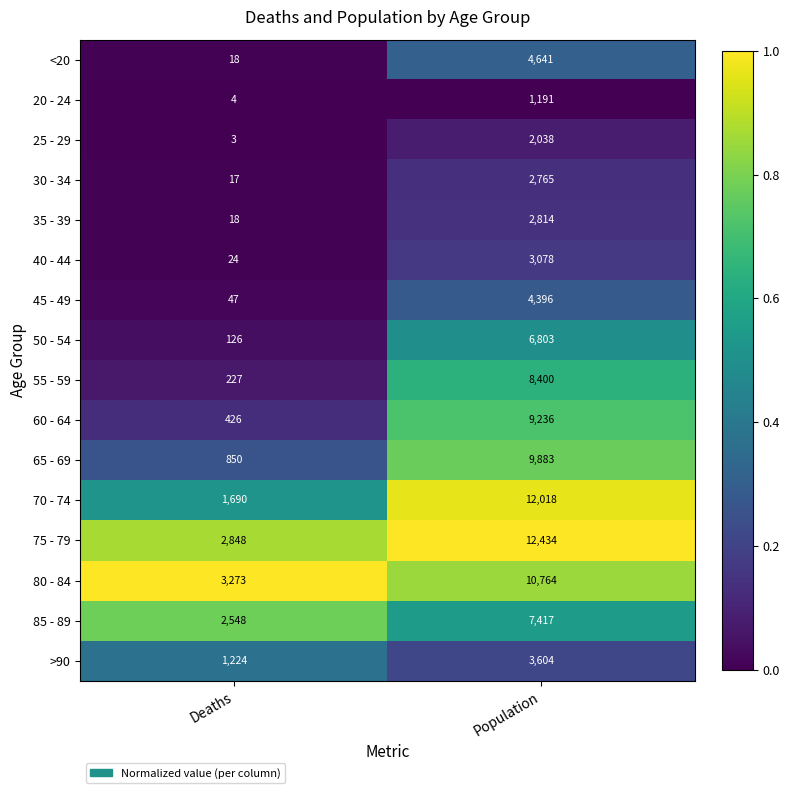

How many series are shown in this chart?

16